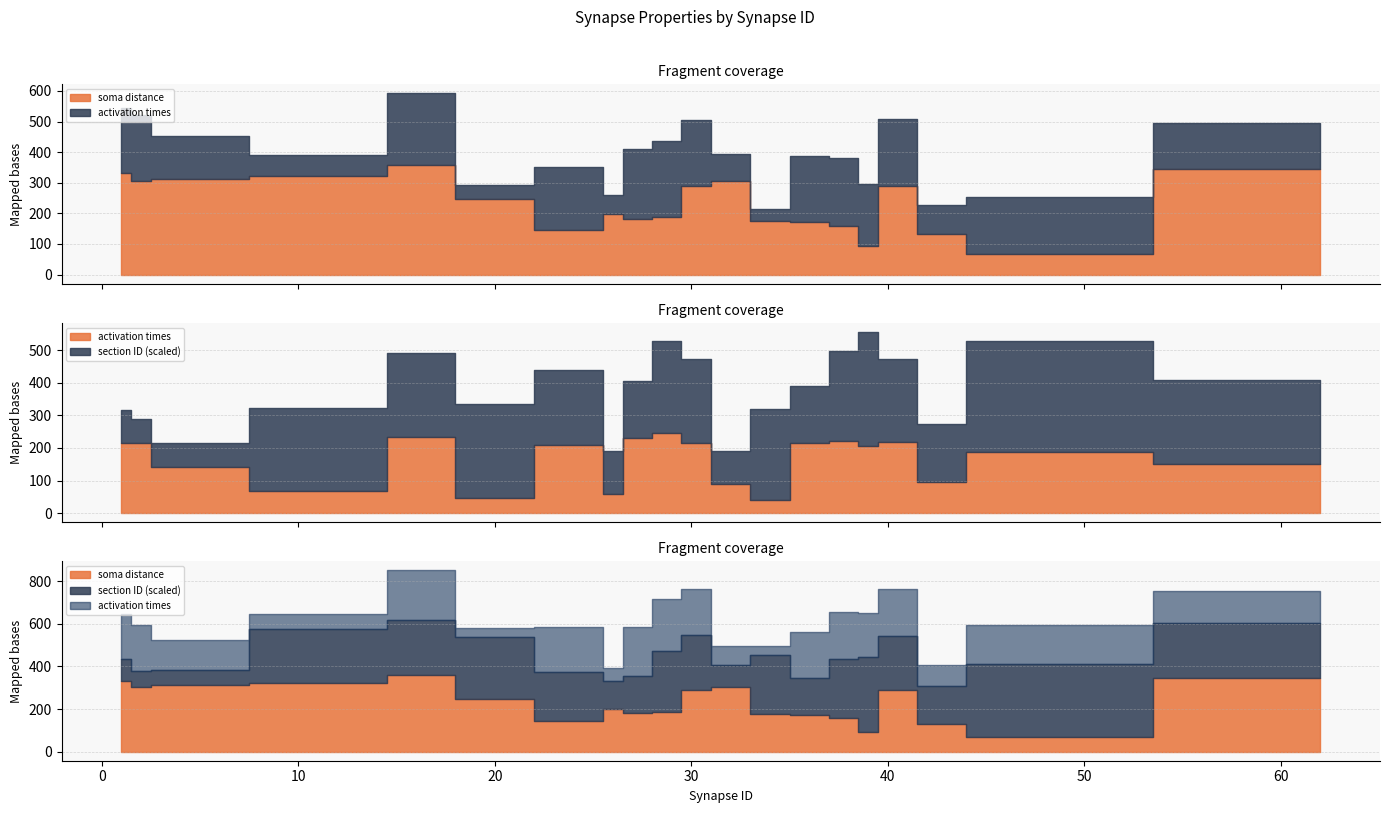

How many interior local peaks does the activation times series have?

7